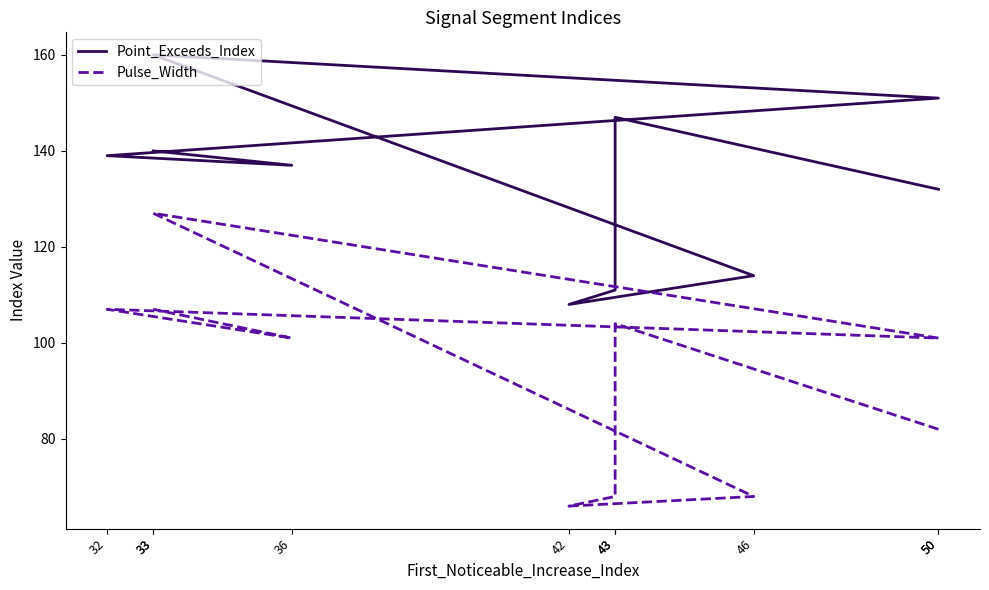

At which label is Pulse_Width closest to 96?

50